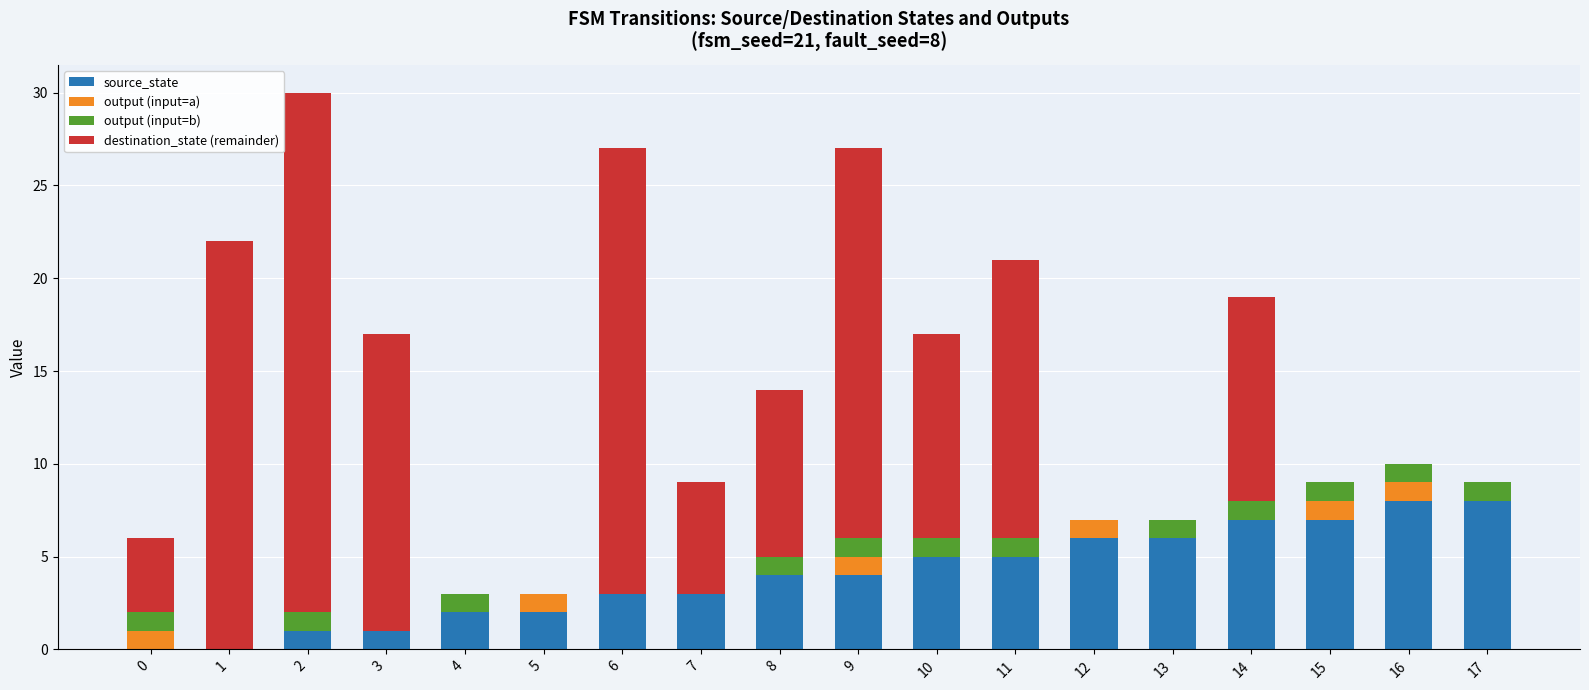

How many categories are shown in the chart?

18